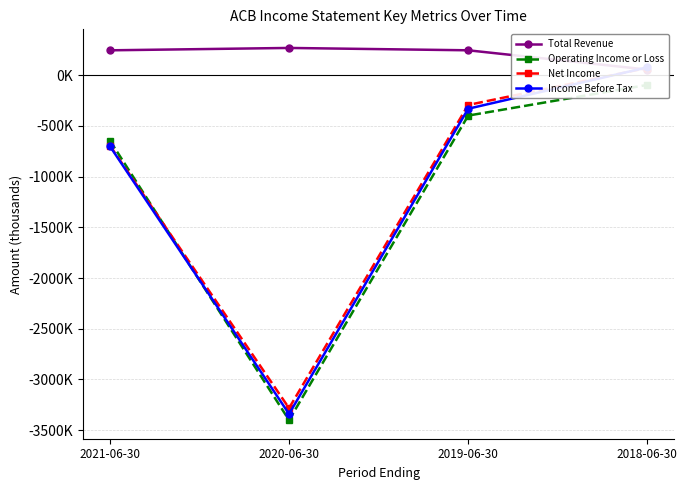

Reading left to right, what are all the values shown in this chart?

Total Revenue: 2021-06-30=245300	2020-06-30=268700	2019-06-30=245500	2018-06-30=55200
Operating Income or Loss: 2021-06-30=-644300	2020-06-30=-3400700	2019-06-30=-398300	2018-06-30=-95800
Net Income: 2021-06-30=-693600	2020-06-30=-3282700	2019-06-30=-293500	2018-06-30=71900
Income Before Tax: 2021-06-30=-699800	2020-06-30=-3339700	2019-06-30=-330600	2018-06-30=77300